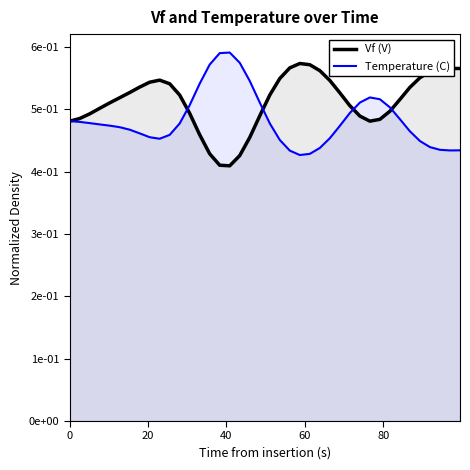

What are all the series names shown in the legend?

Vf (V), Temperature (C)